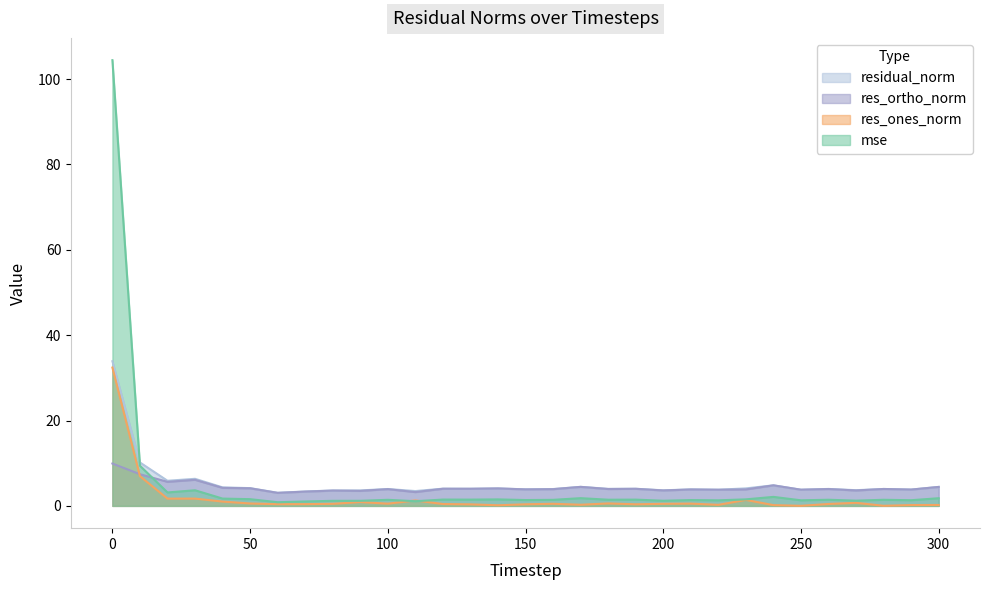

True or false: residual_norm and mse cross at least once.

True